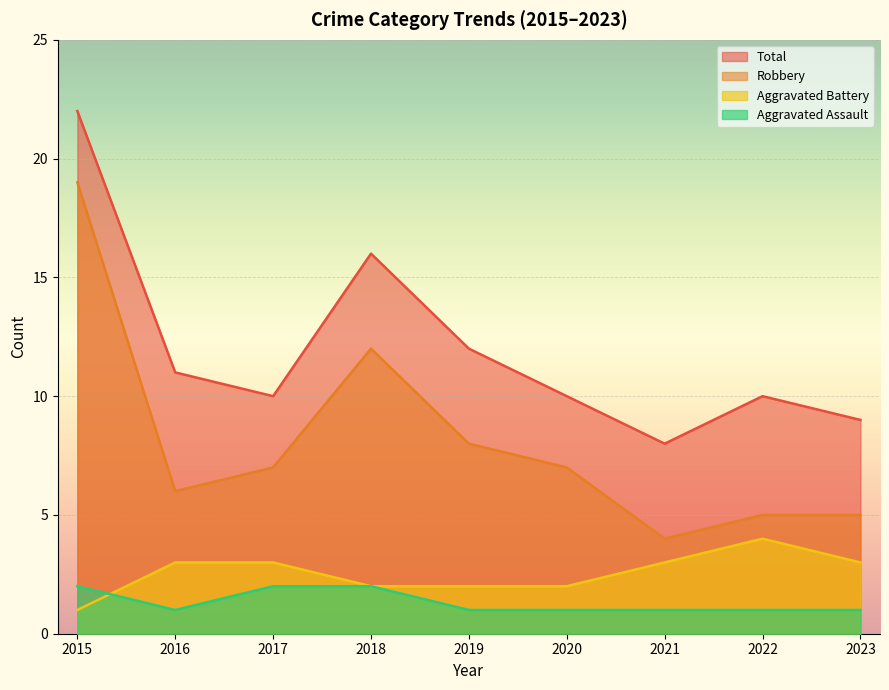

True or false: Robbery and Total intersect in this chart.

False